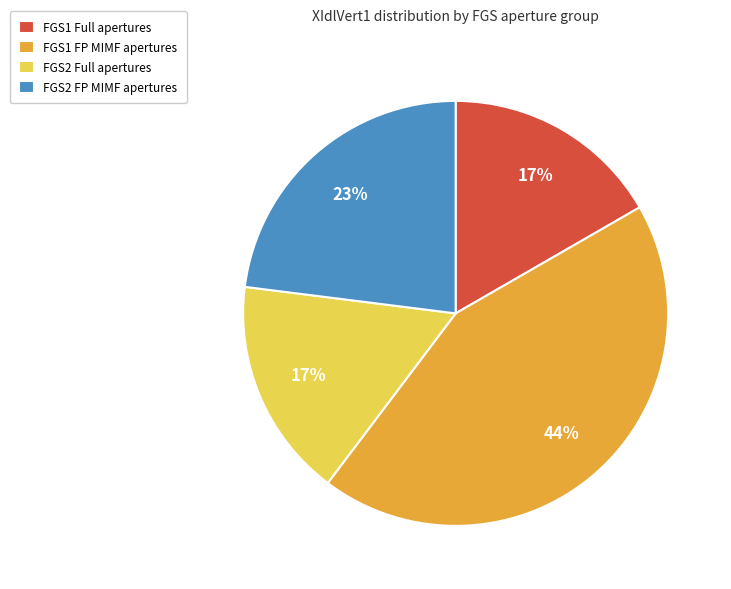

Count the number of slices in the pie.

4